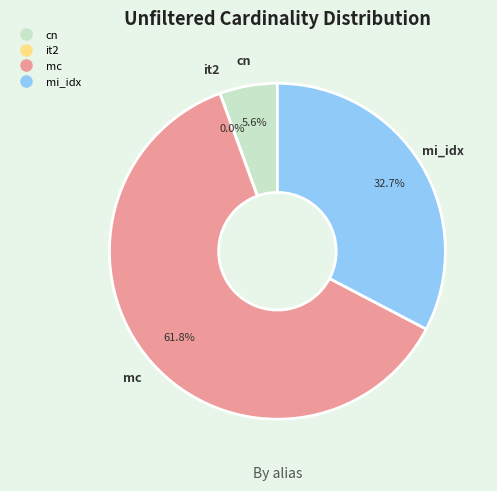

What is the largest slice in the pie chart?

mc